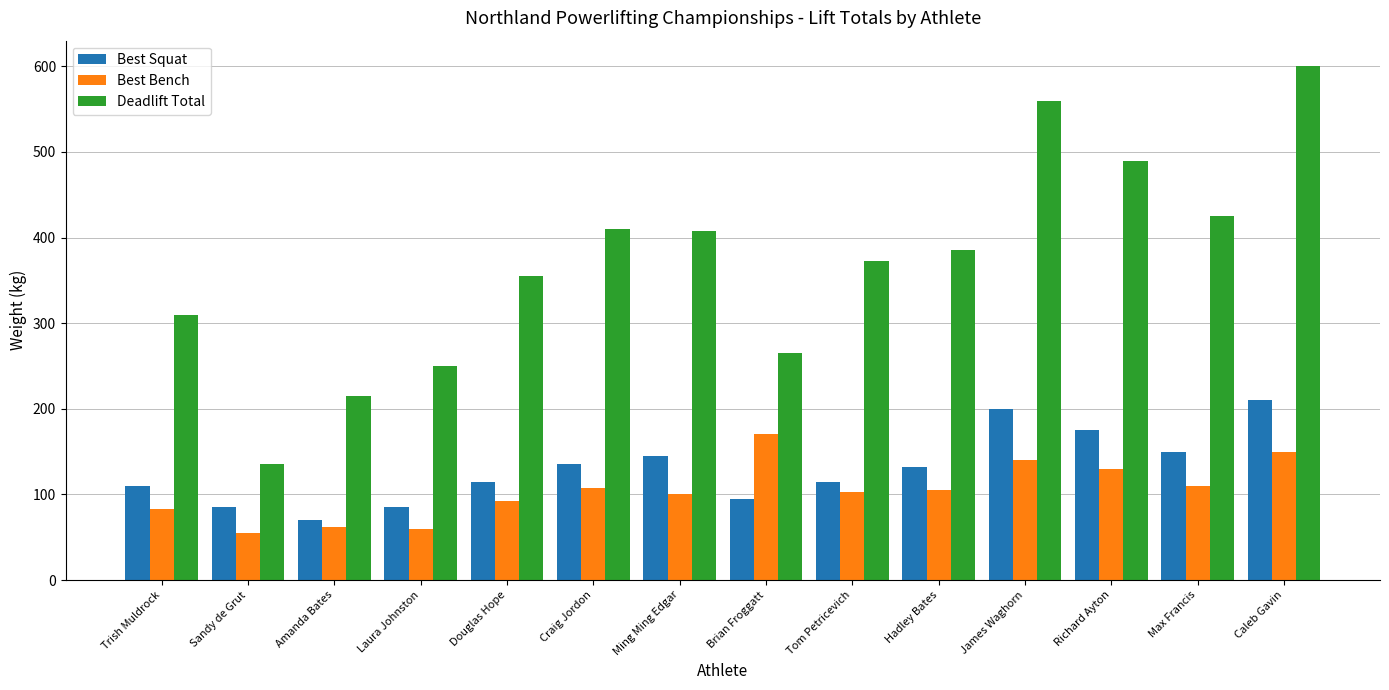

What is the sum of the Deadlift Total values at Max Francis and Hadley Bates?

810.0